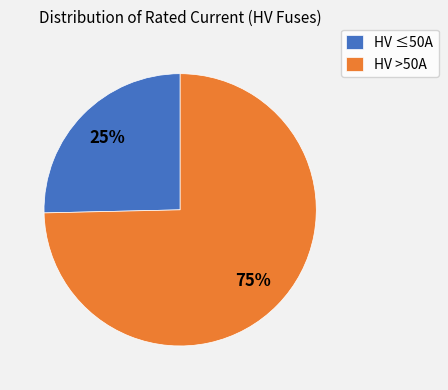

To the nearest percent, what is the combined percentage of HV ≤50A and HV >50A?

100%